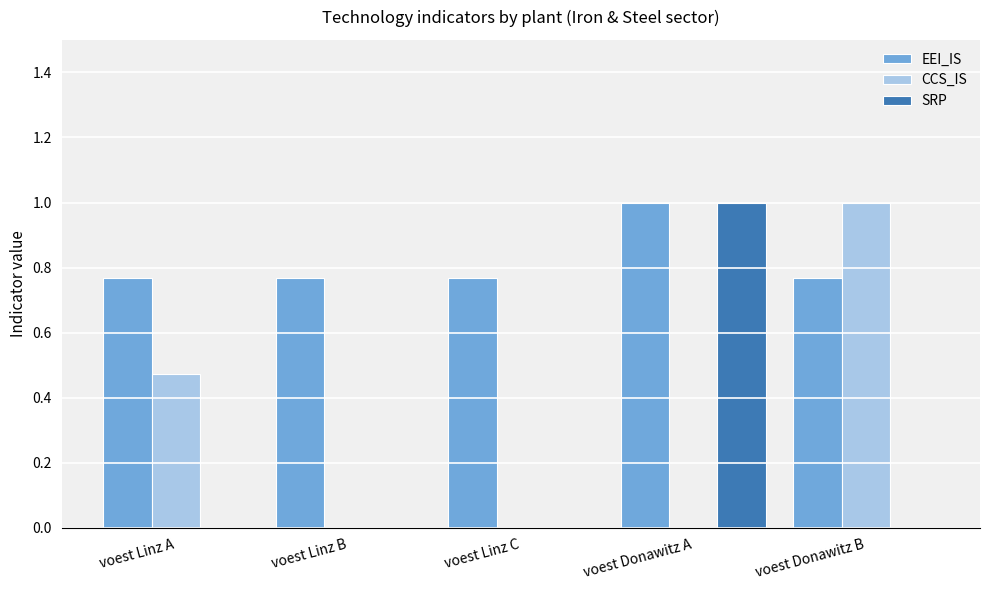

What are all the series names shown in the legend?

EEI_IS, CCS_IS, SRP